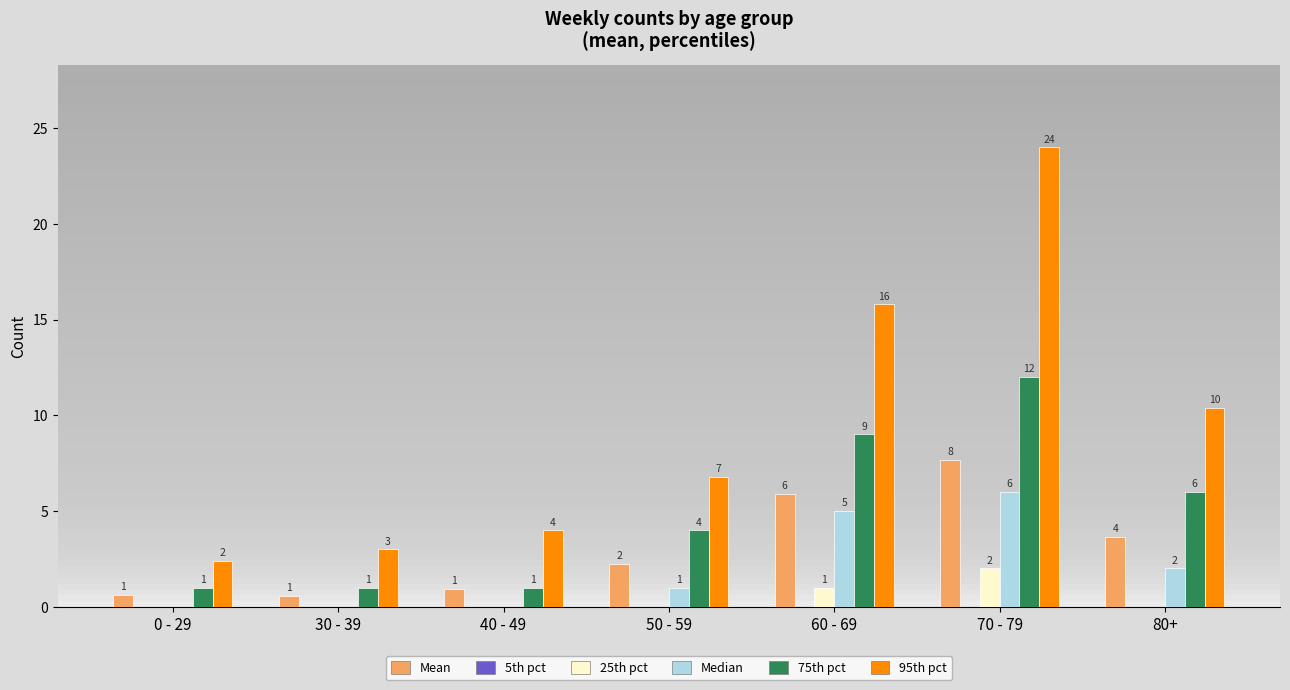

Which label corresponds to the largest value in the chart?

70 - 79